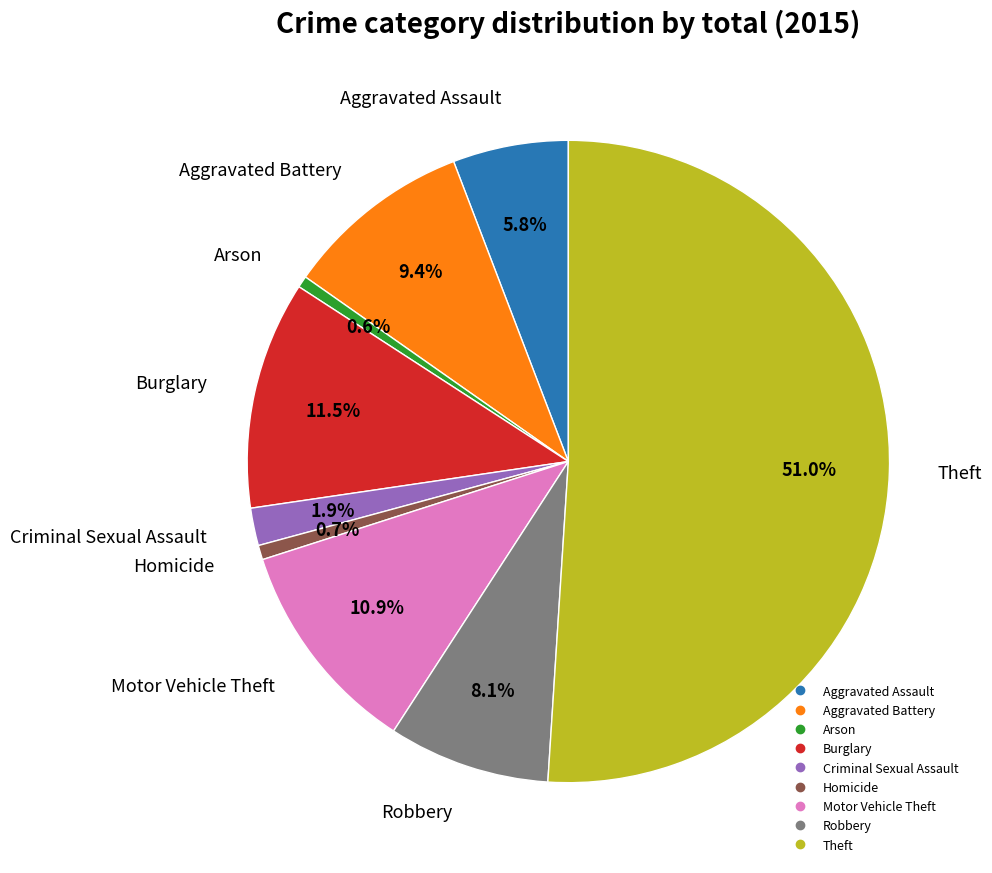

What percentage do Arson and Burglary together represent?

12.1%